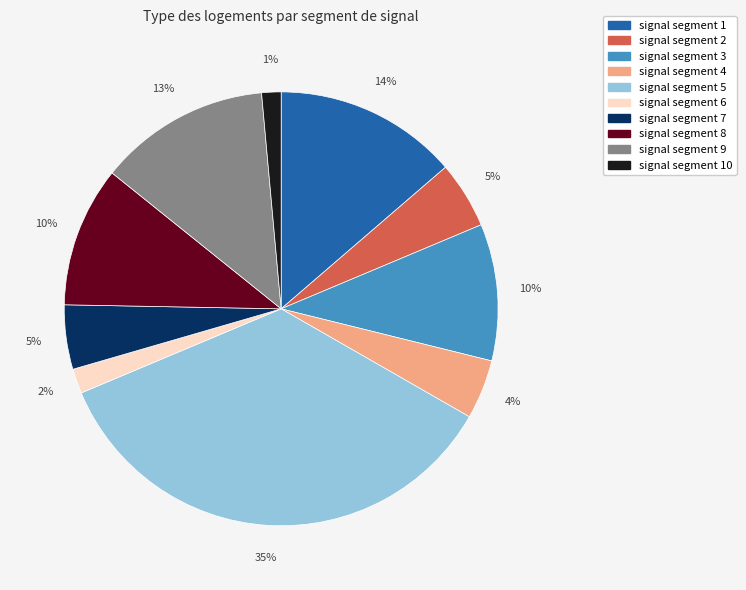

Is there a majority slice in this chart?

No